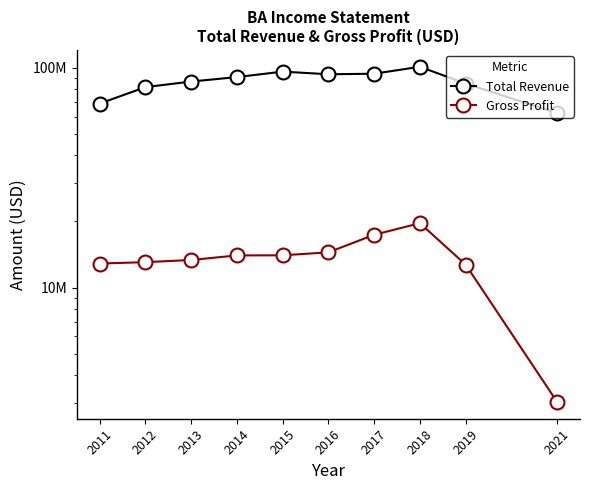

What is the average value of the Total Revenue series?

85966400